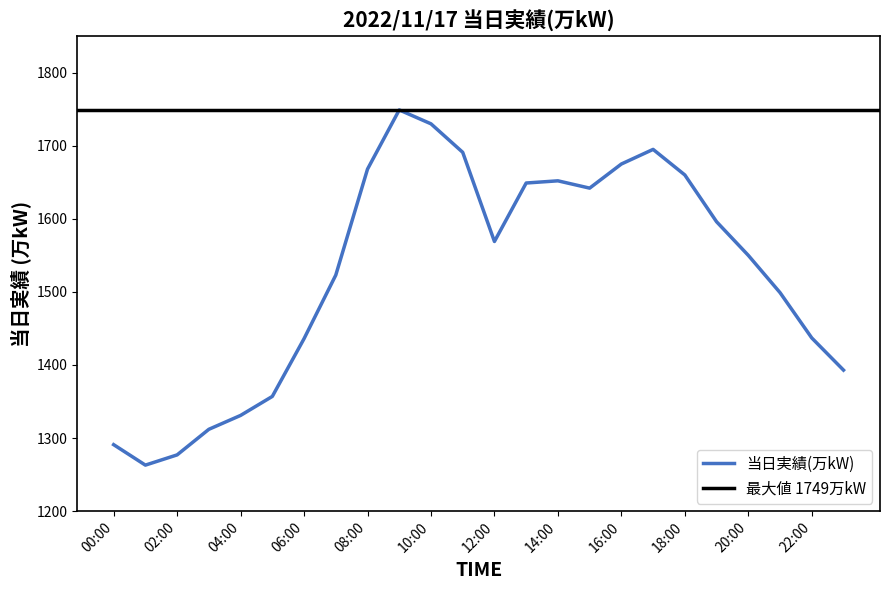

The value at 02:00 is 1277. True or false?

True